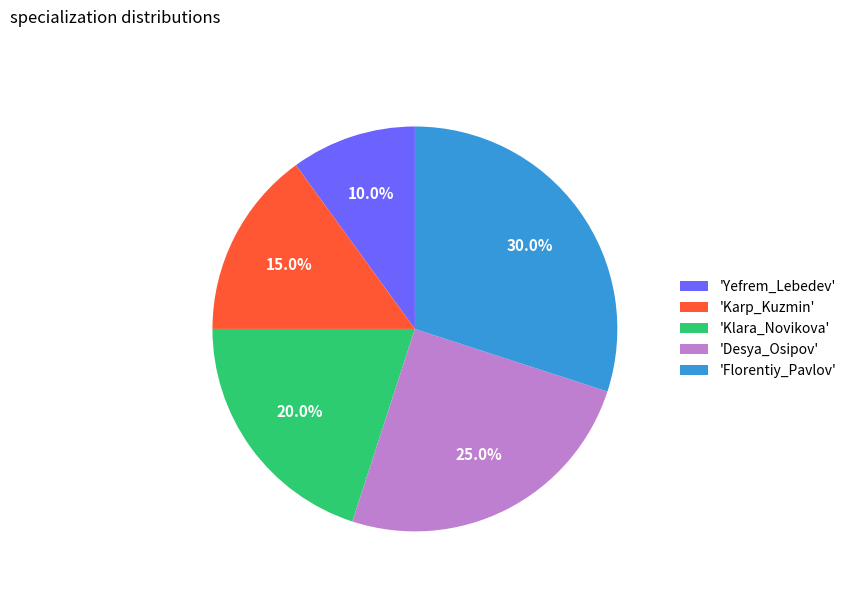

Do 'Florentiy_Pavlov' and 'Desya_Osipov' together represent more than half of the pie?

Yes